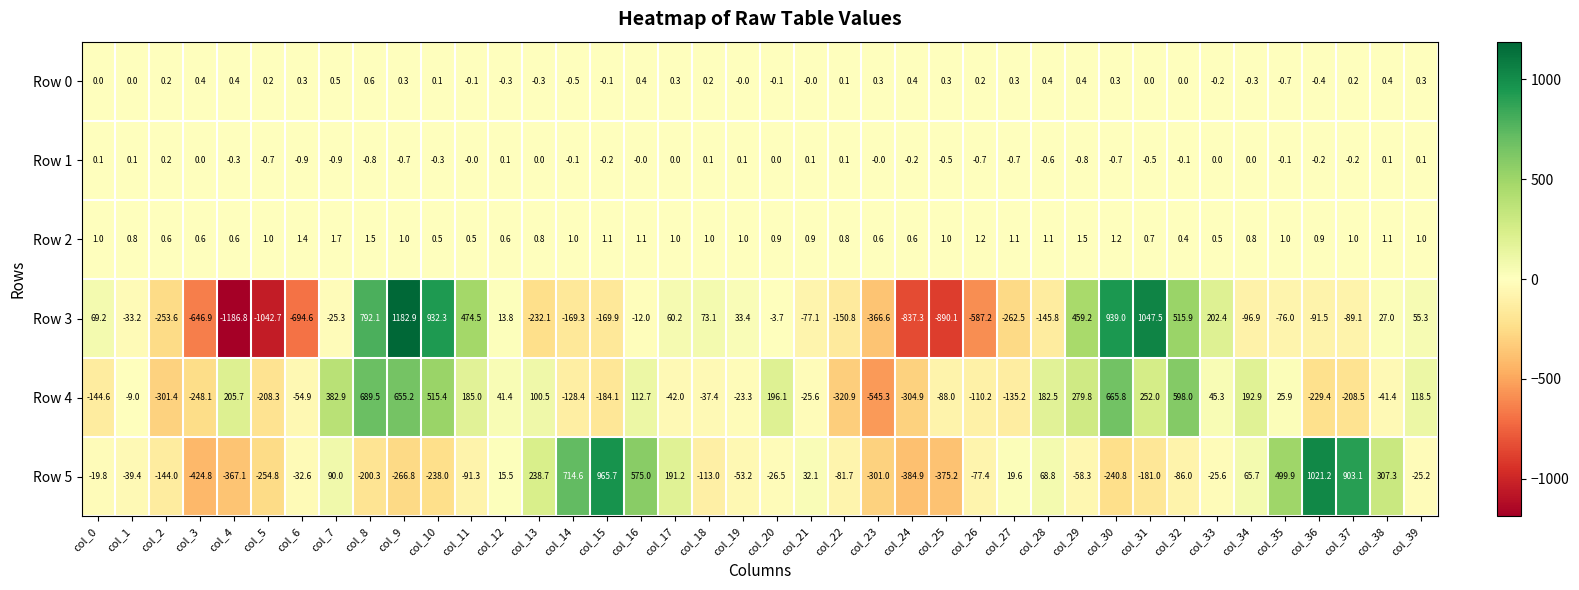

Which label corresponds to the smallest value in the chart?

col_4